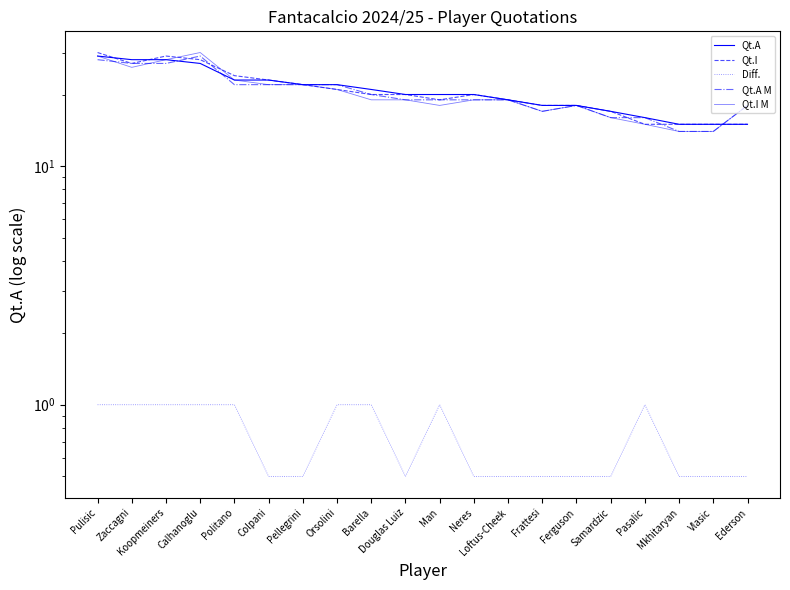

At Zaccagni, list the series in order from largest to smallest.

Qt.A, Qt.I, Qt.A M, Qt.I M, Diff.